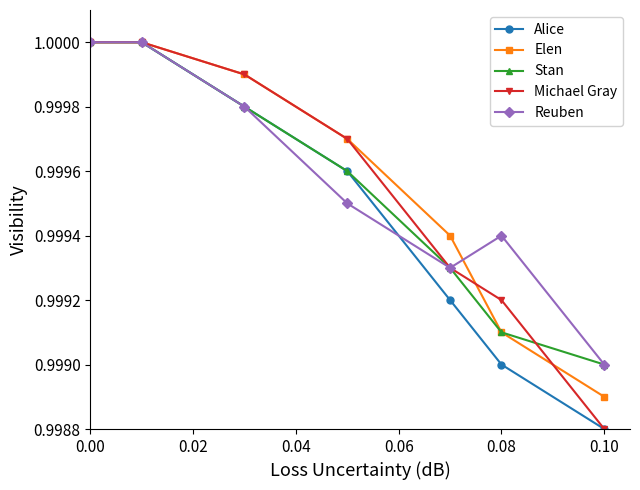

At how many categories does at least one series exceed 0?

7